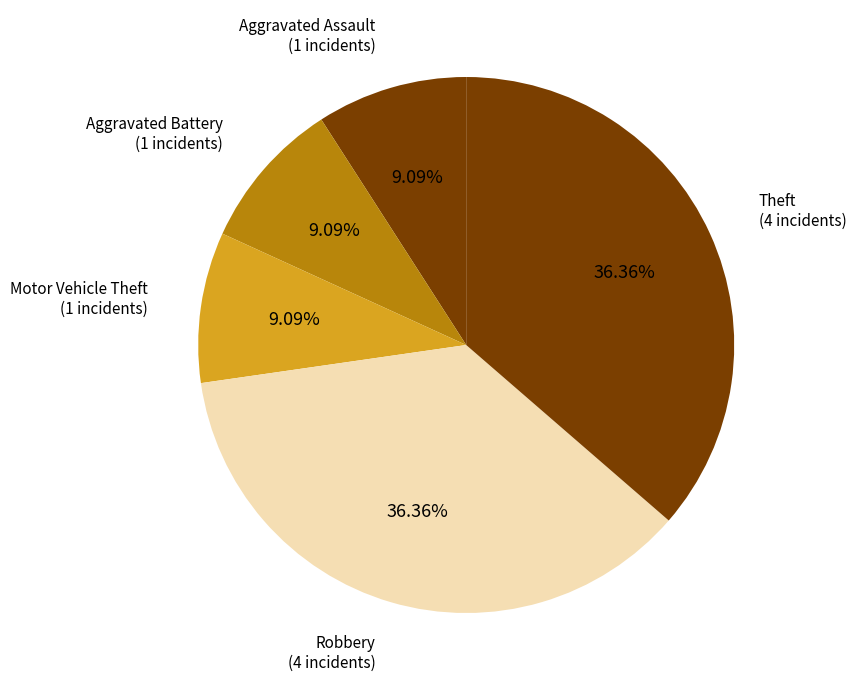

Count the number of slices in the pie.

5